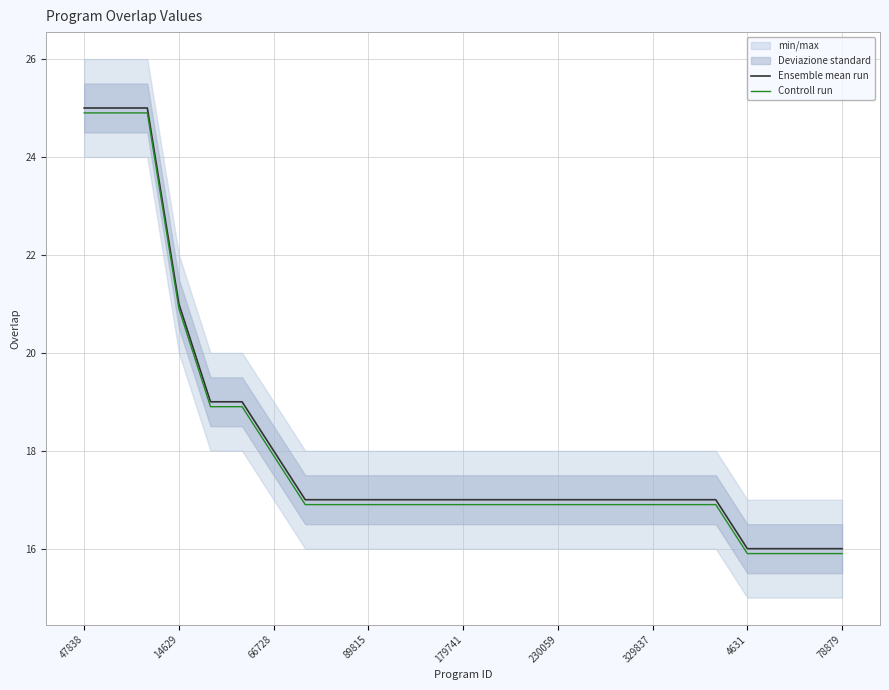

How many distinct data groups are displayed?

2